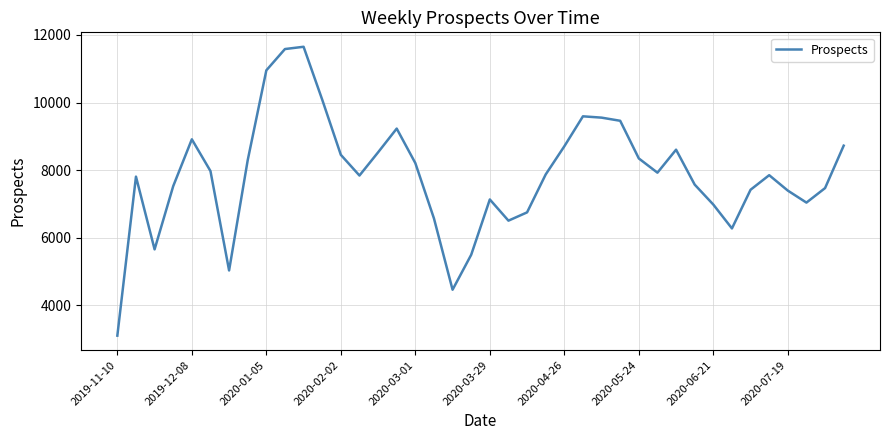

What is the smallest value displayed?

3106